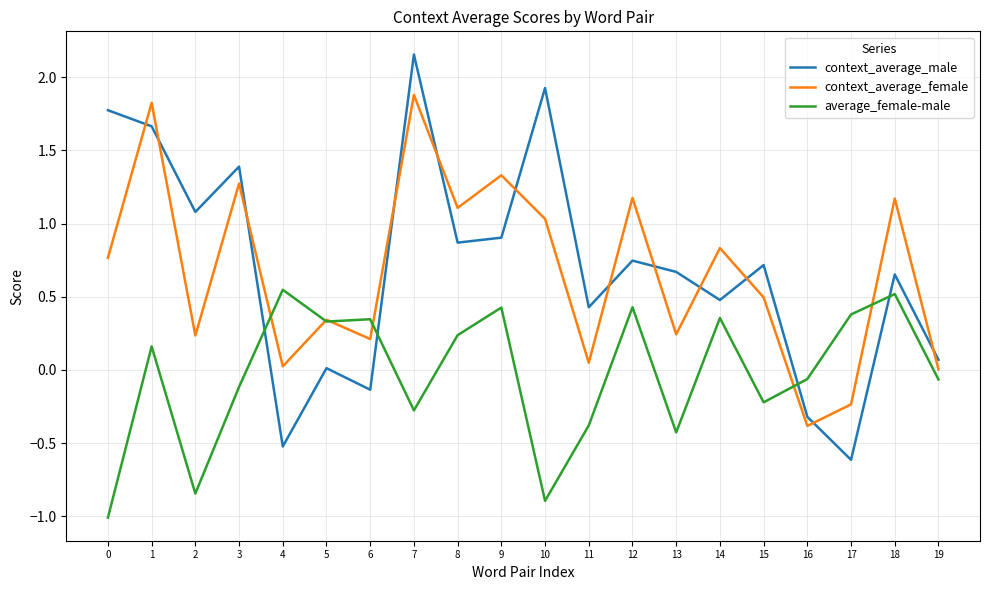

Is it true that context_average_male equals 0.4 at 11?

True